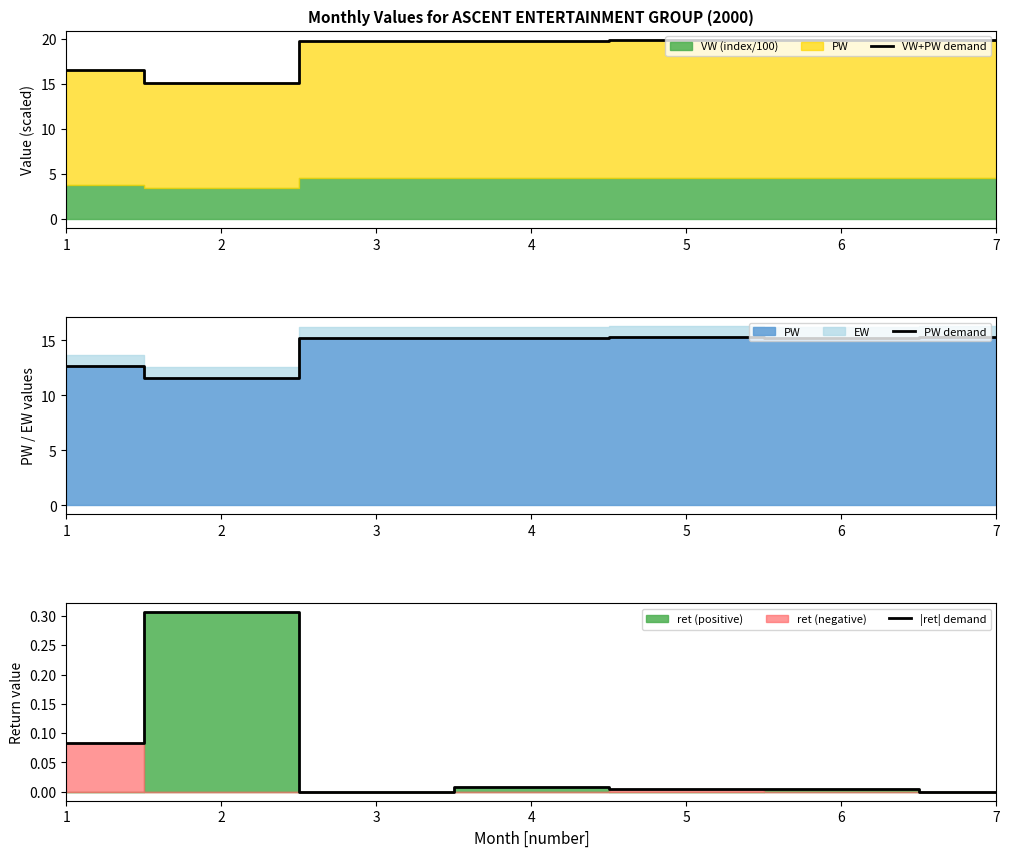

Where is the first local maximum for |ret| demand?

2